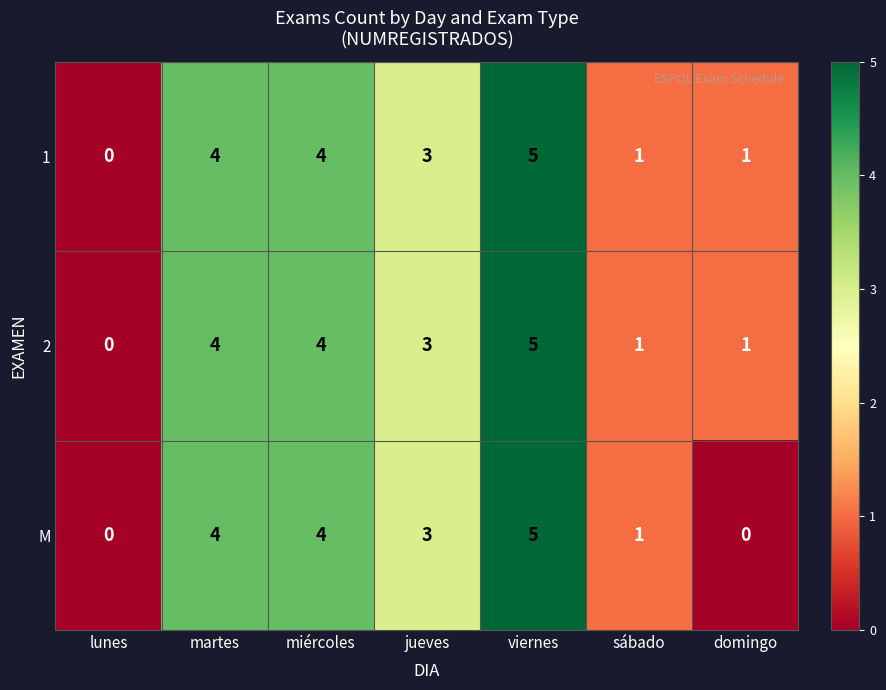

What is the sum of all 1 values?

18